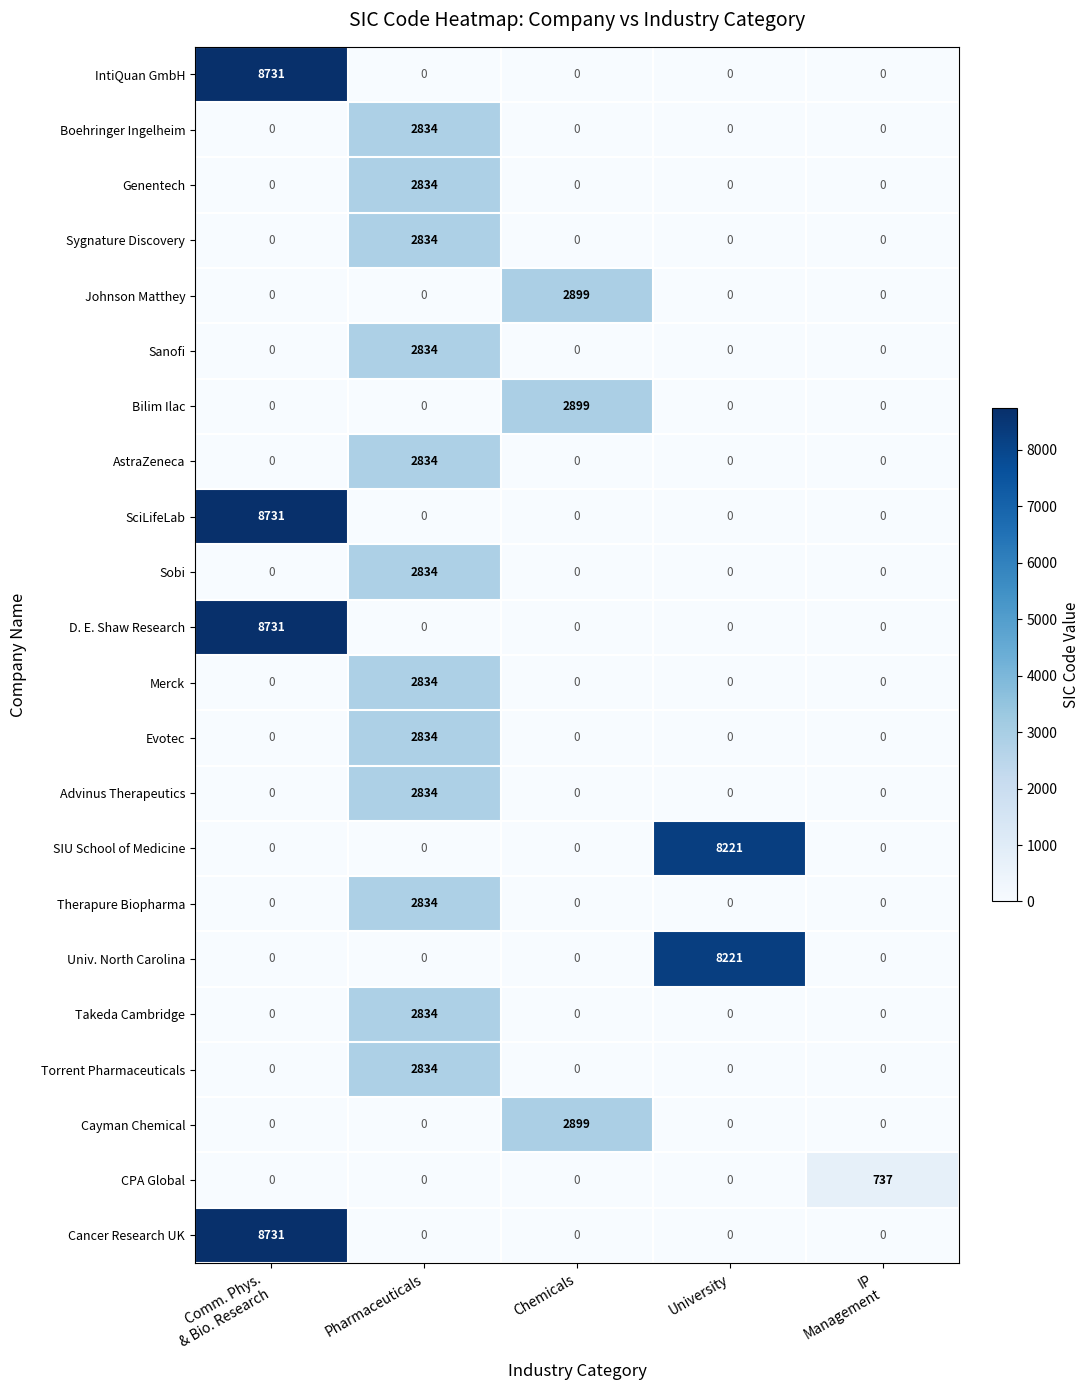

What is the difference between the maximum and minimum values in the Therapure Biopharma series?

2834